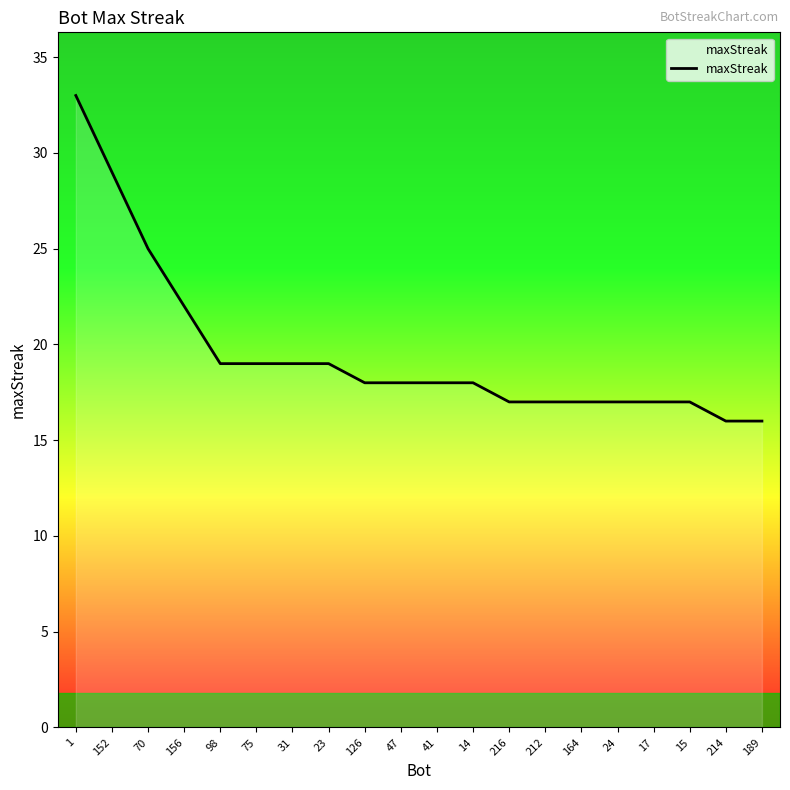

The value at 17 is 7. True or false?

False